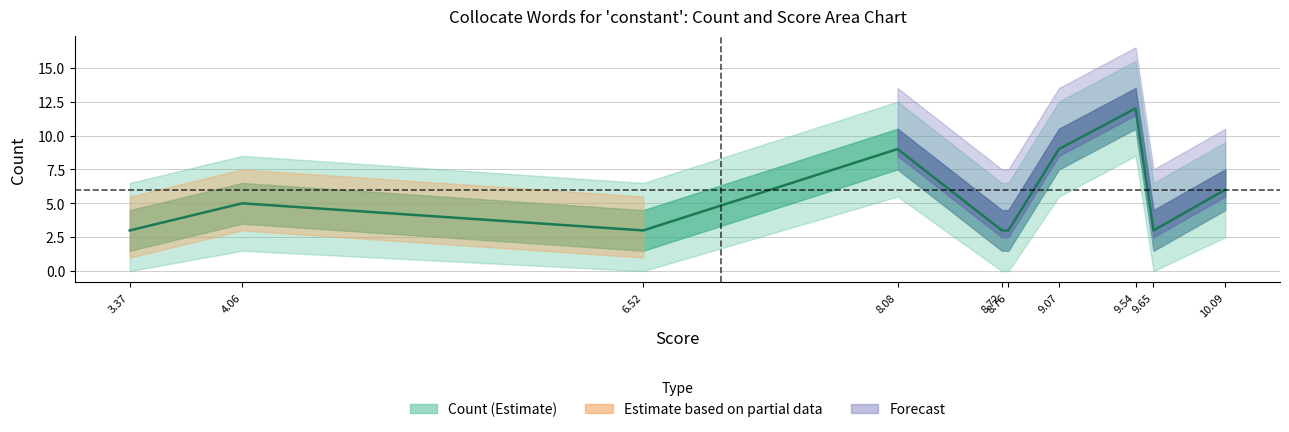

The chart shows a value of 9 at 8.08. True or false?

True